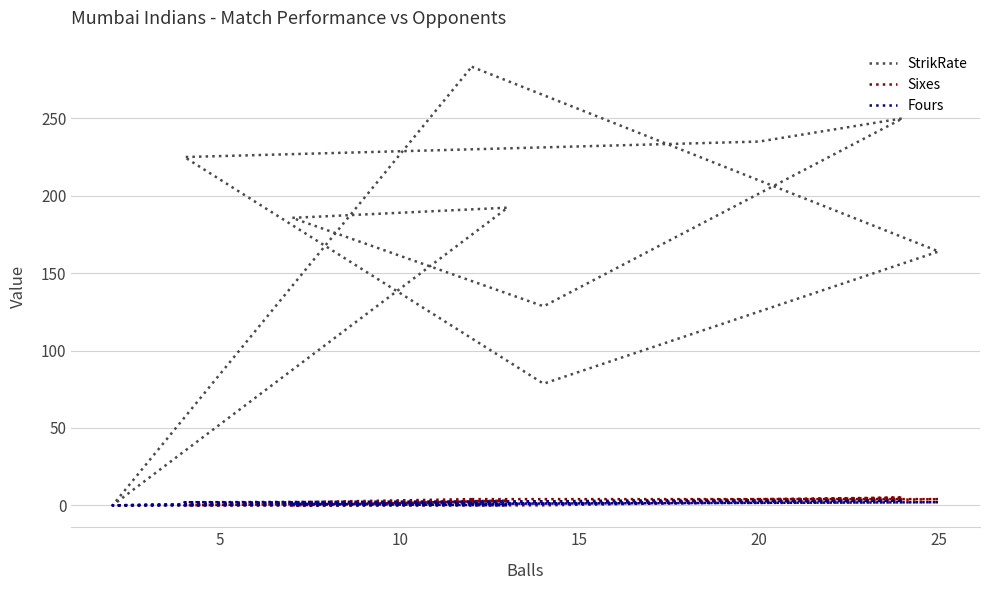

Where does the Fours series first go above 1?

25